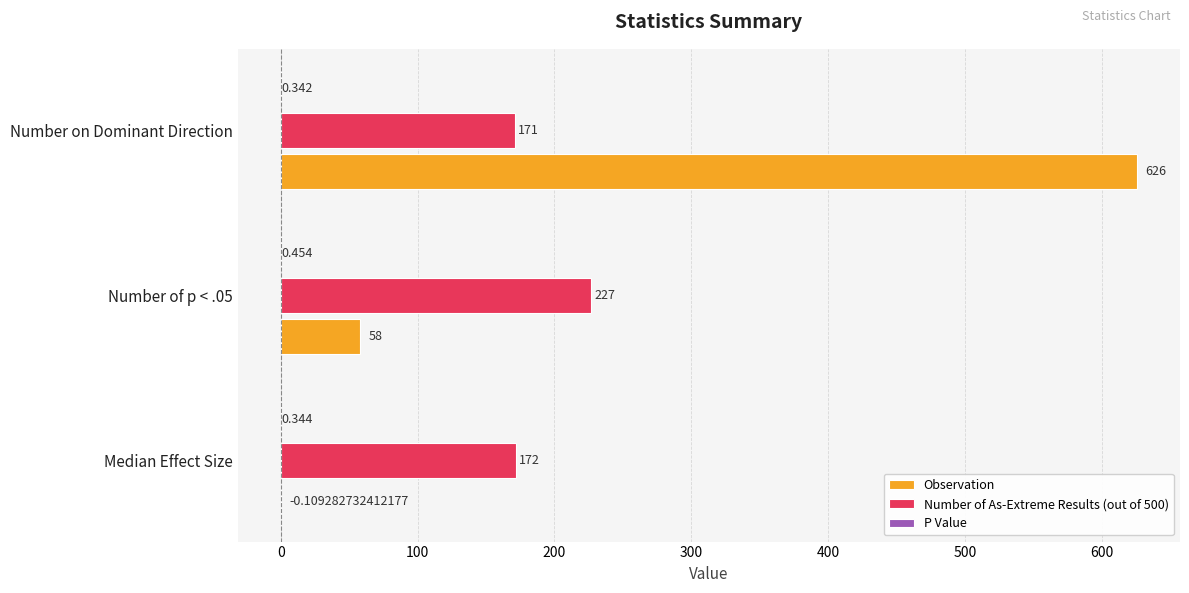

Between Median Effect Size and Number of p < .05, which series saw the biggest shift?

Observation